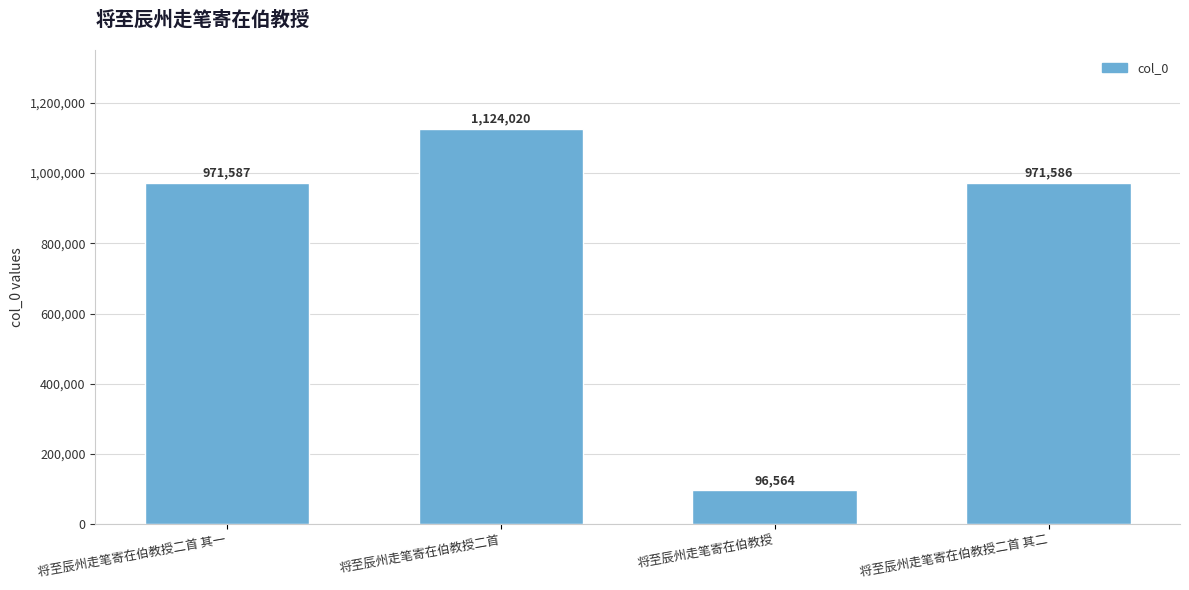

What position from the right is 将至辰州走笔寄在伯教授二首 其一?

4